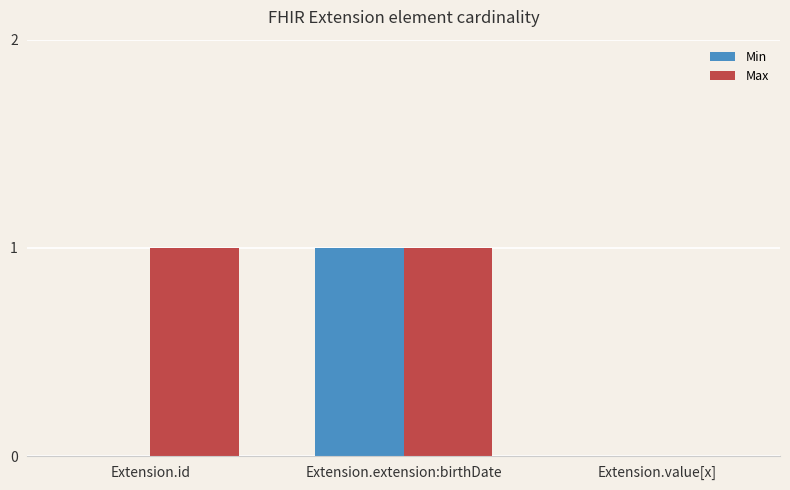

Between Extension.id and Extension.extension:birthDate, which series saw the biggest shift?

Min